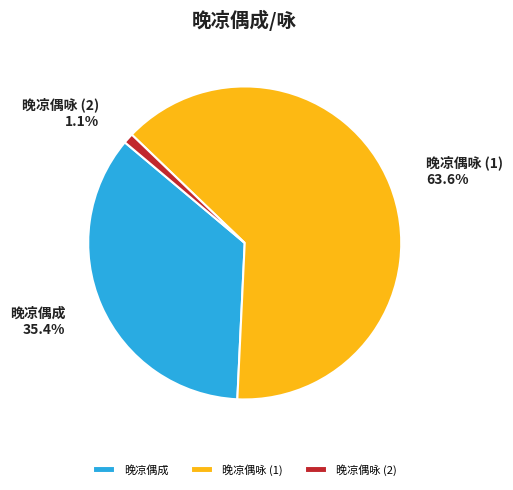

How many segments does this pie chart have?

3